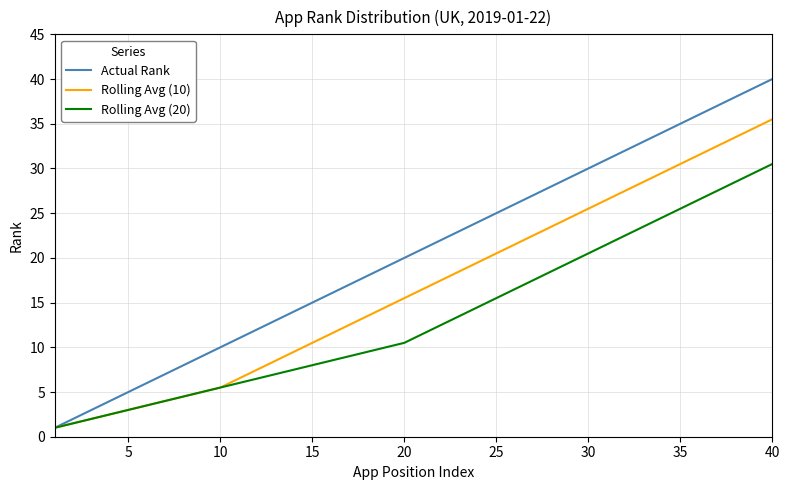

Rank the series by their average value, from lowest to highest.

Rolling Avg (20), Rolling Avg (10), Actual Rank